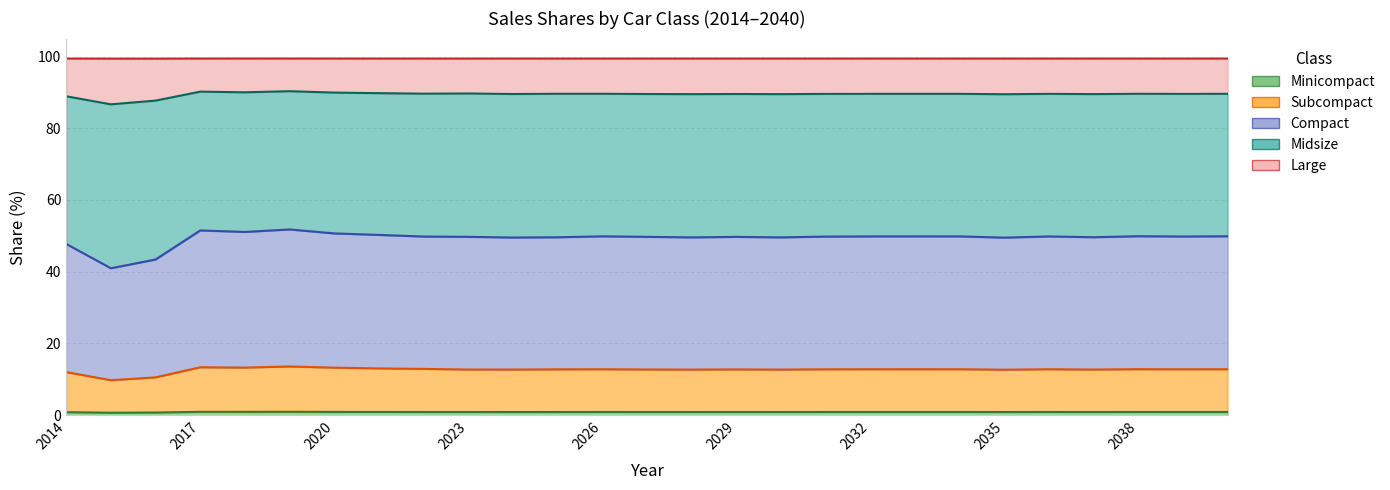

How many data points does each series have?

27